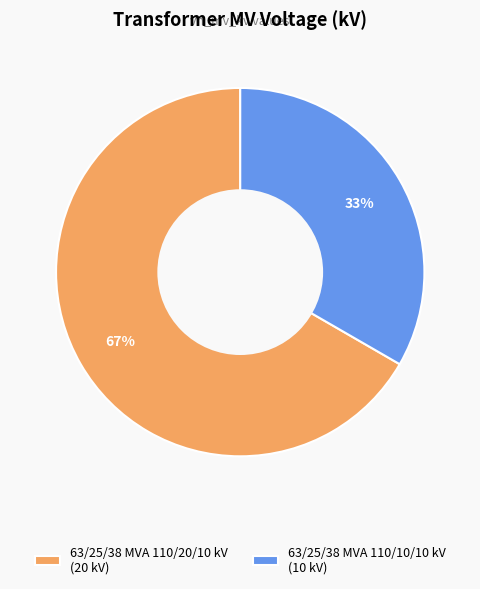

Which slice is the smallest?

63/25/38 MVA 110/10/10 kV